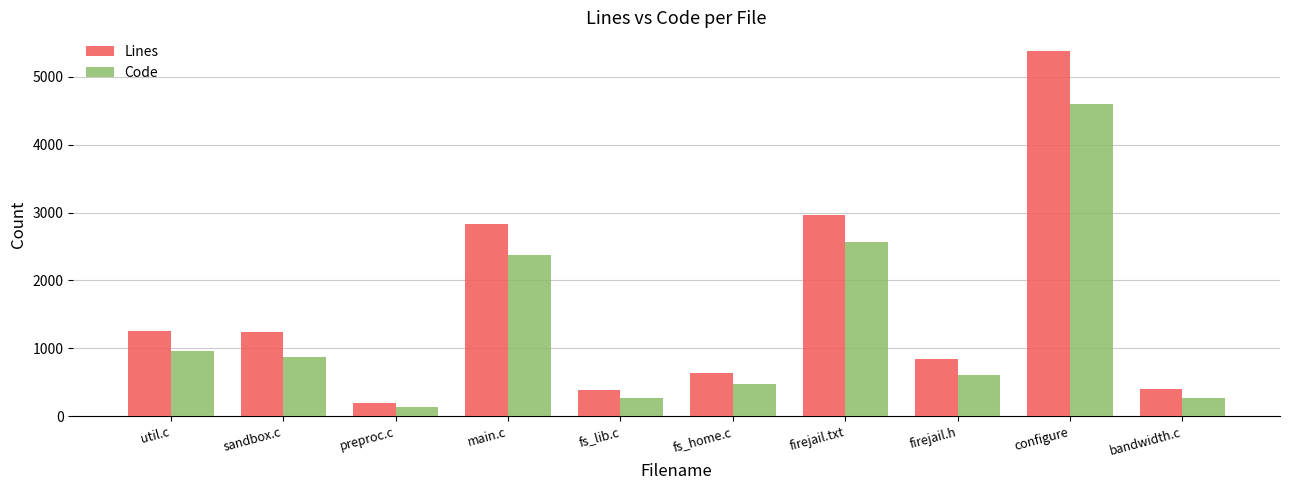

The Lines series shows 1700 at sandbox.c. True or false?

False